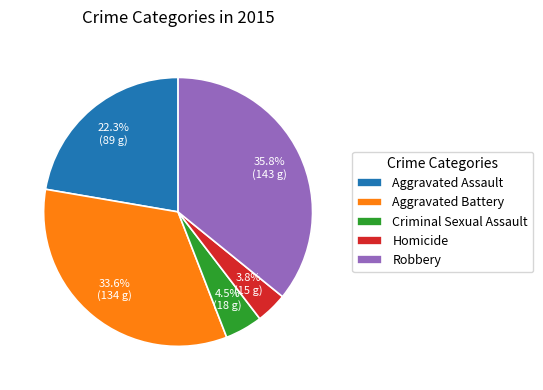

To the nearest percent, what portion does Aggravated Battery represent?

34%